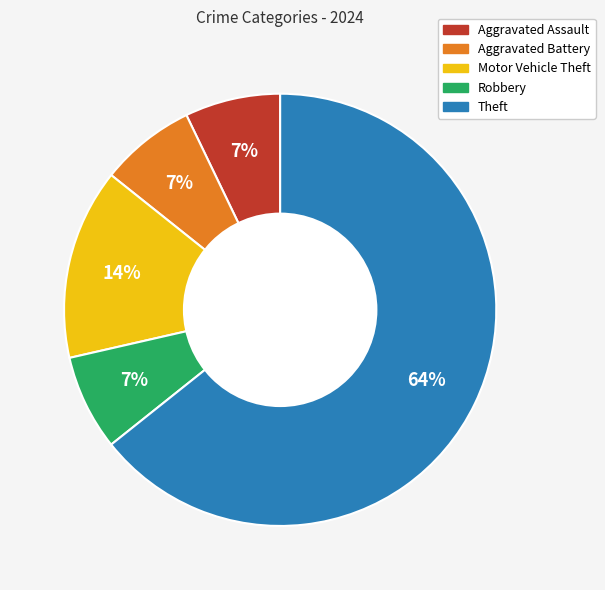

Which category has the biggest portion of the pie?

Theft